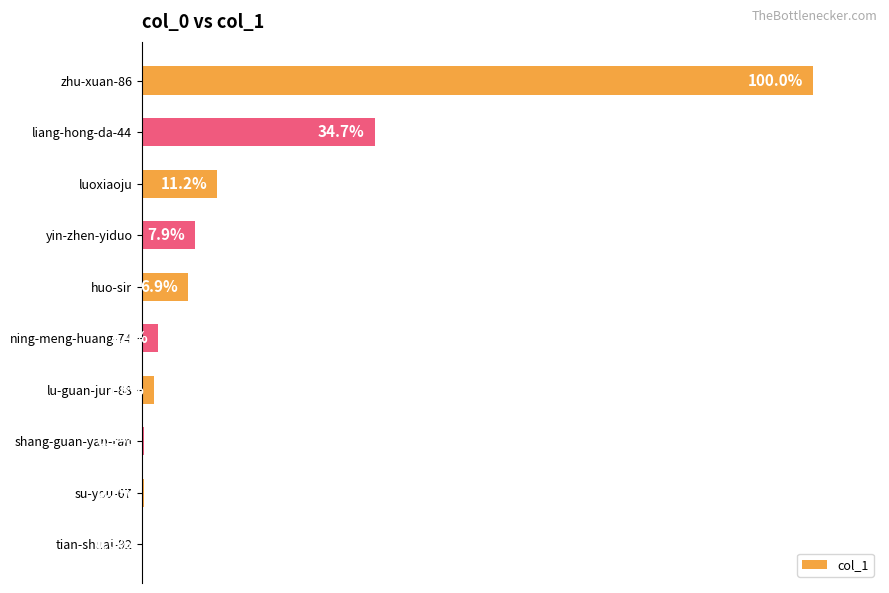

Which has a higher value, zhu-xuan-86 or tian-shuai-92?

zhu-xuan-86